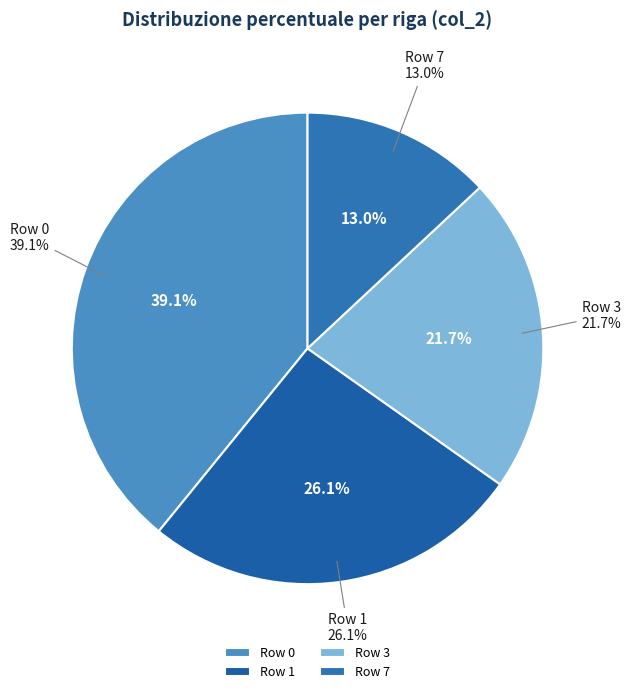

Count the number of slices in the pie.

9